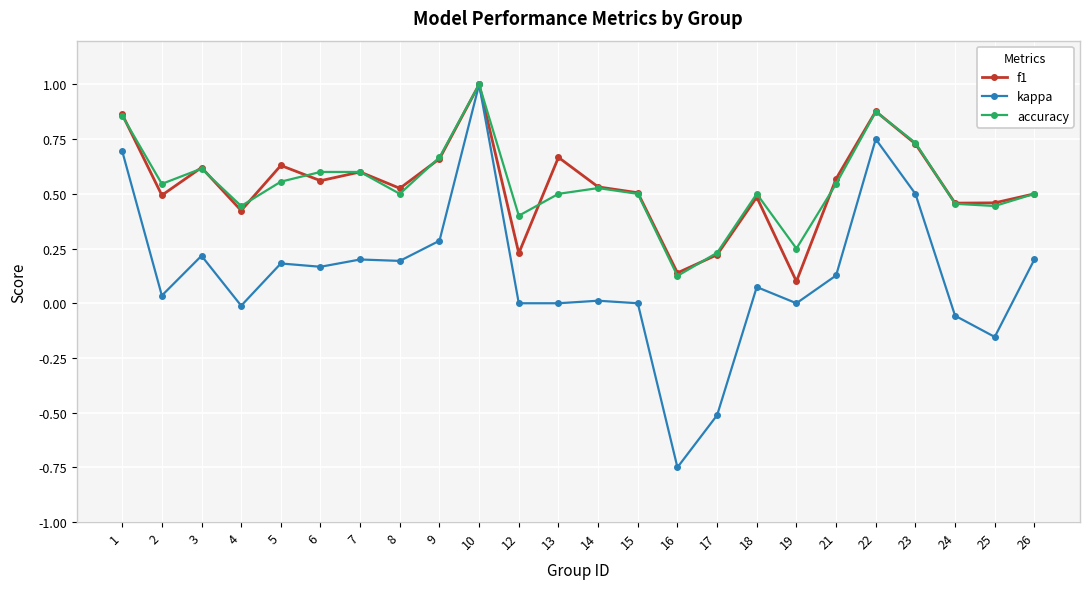

At which category is the sum across all series the highest?

10